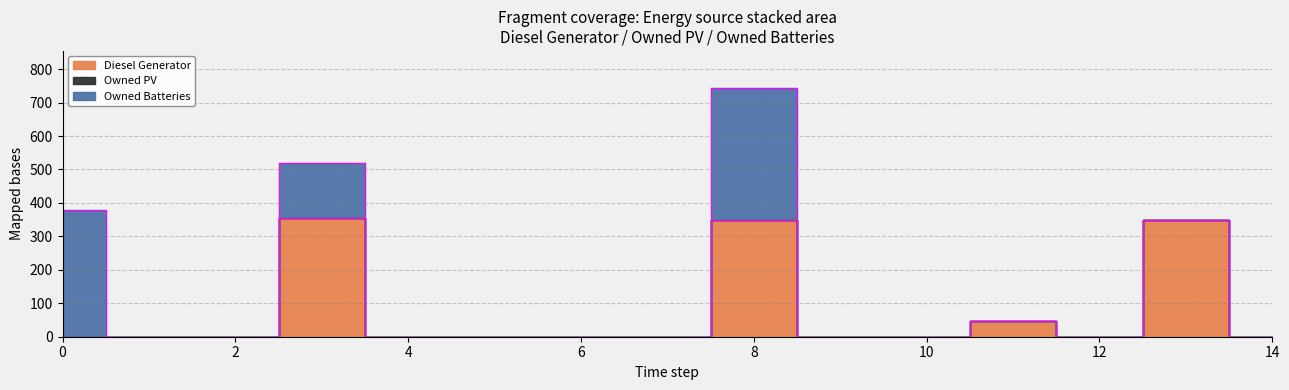

True or false: Owned PV and Diesel Generator intersect in this chart.

False